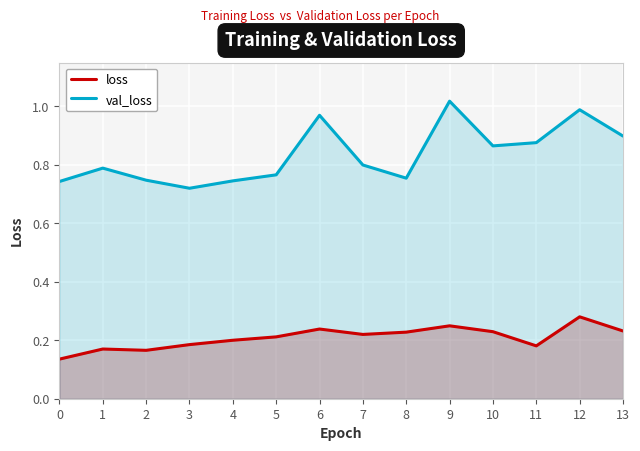

Rank the categories by val_loss value from highest to lowest.

9, 12, 6, 13, 11, 10, 7, 1, 5, 8, 2, 4, 0, 3